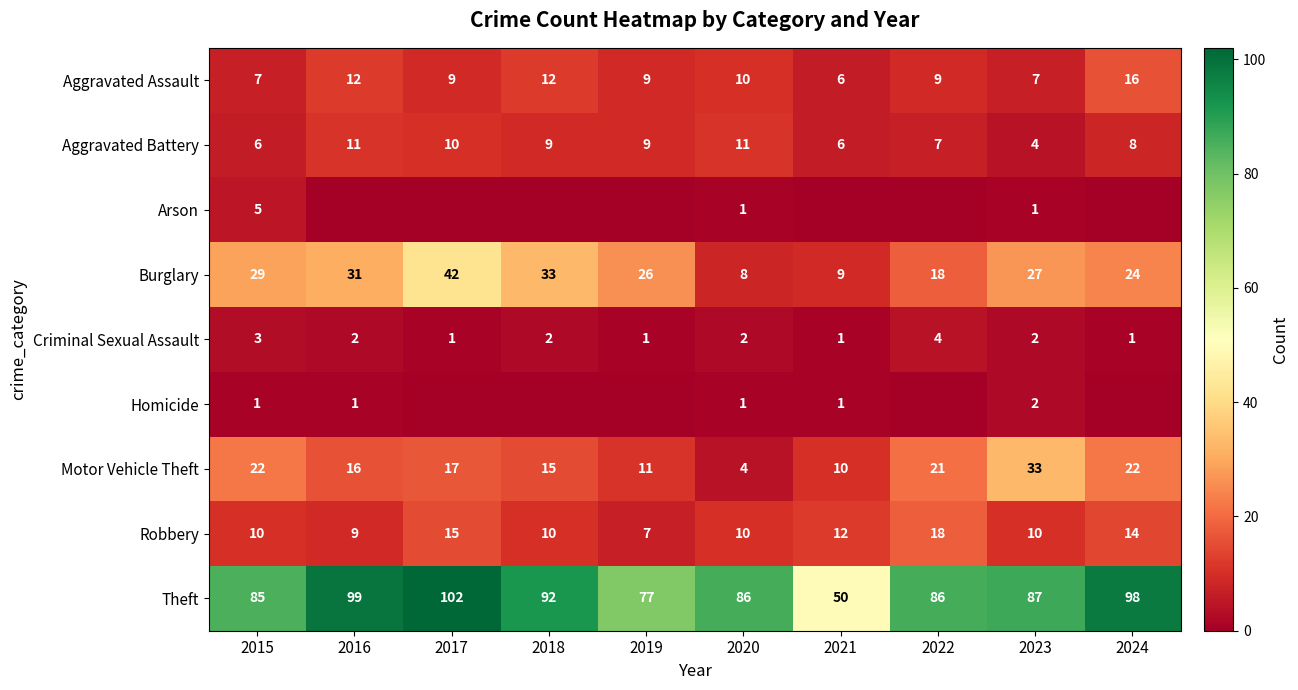

Which has a higher value, 2020 or 2018?

2018